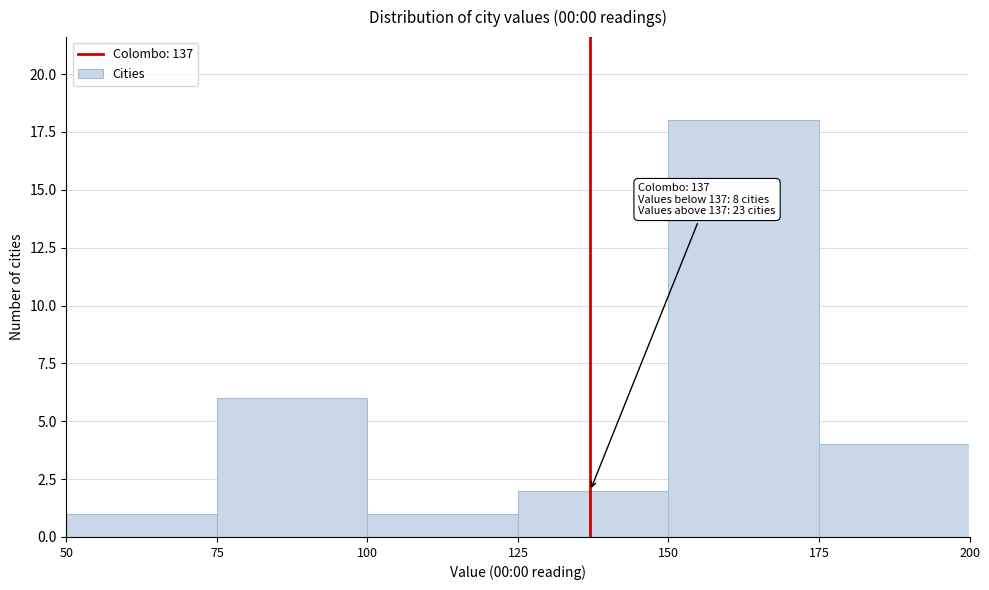

Which range on the x-axis has the tallest bar?

150 to 175